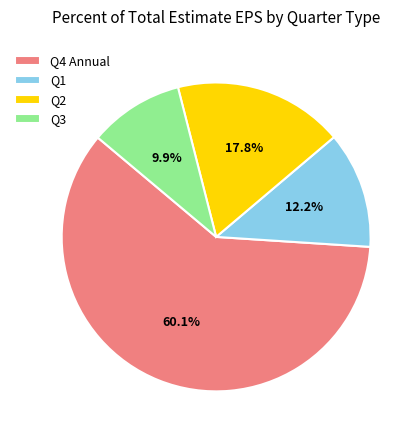

Is the sum of Q1 and Q3 greater than half?

No